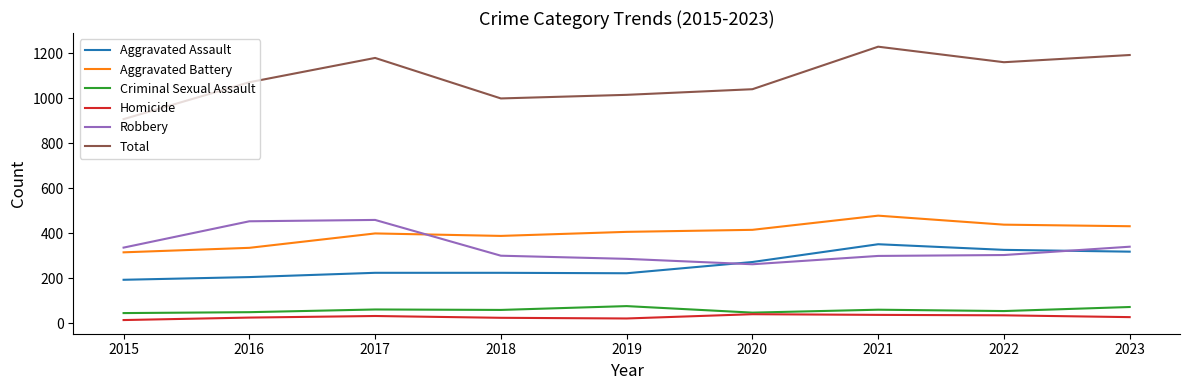

The Homicide series shows 15 at 2015. True or false?

True